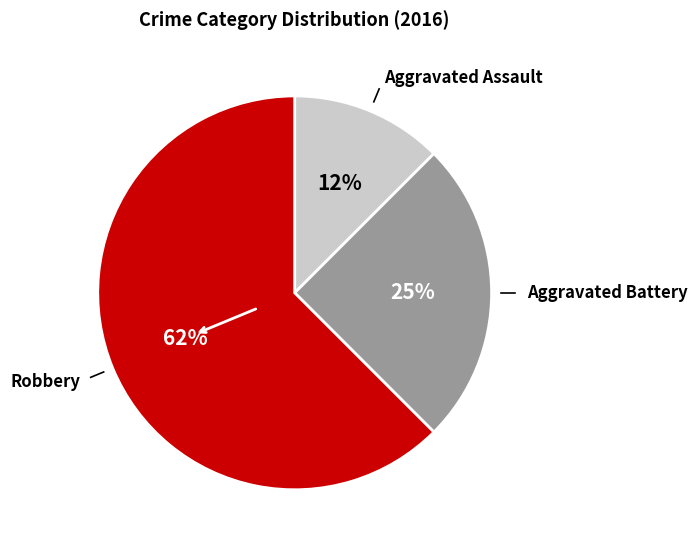

To the nearest percent, what is the average slice percentage?

33%